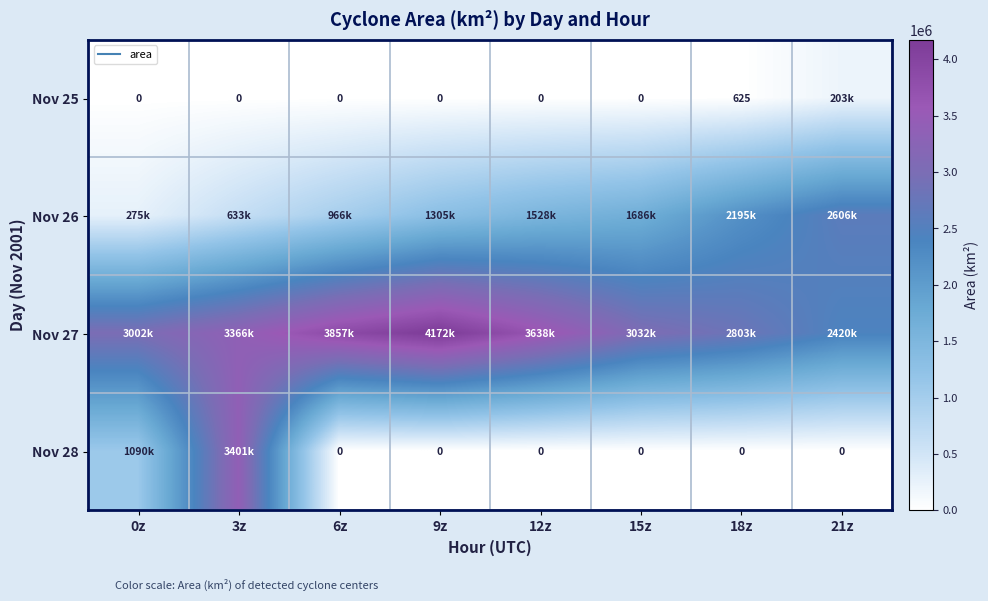

Which series has the largest range (max minus min)?

Nov 28